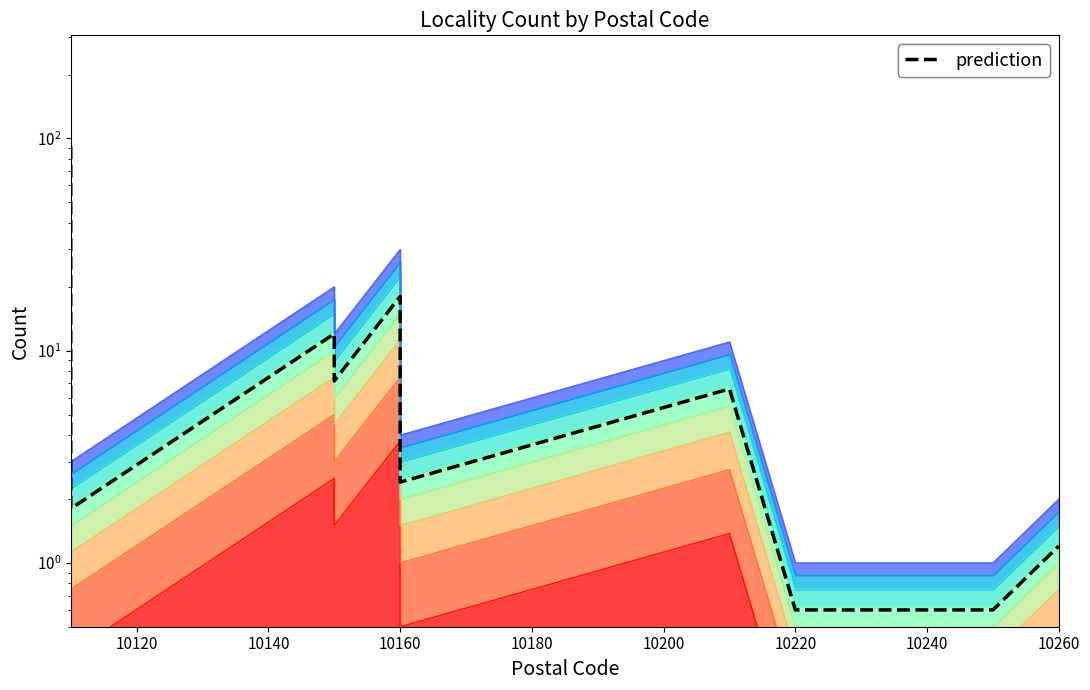

What is the greatest value displayed?

91.8